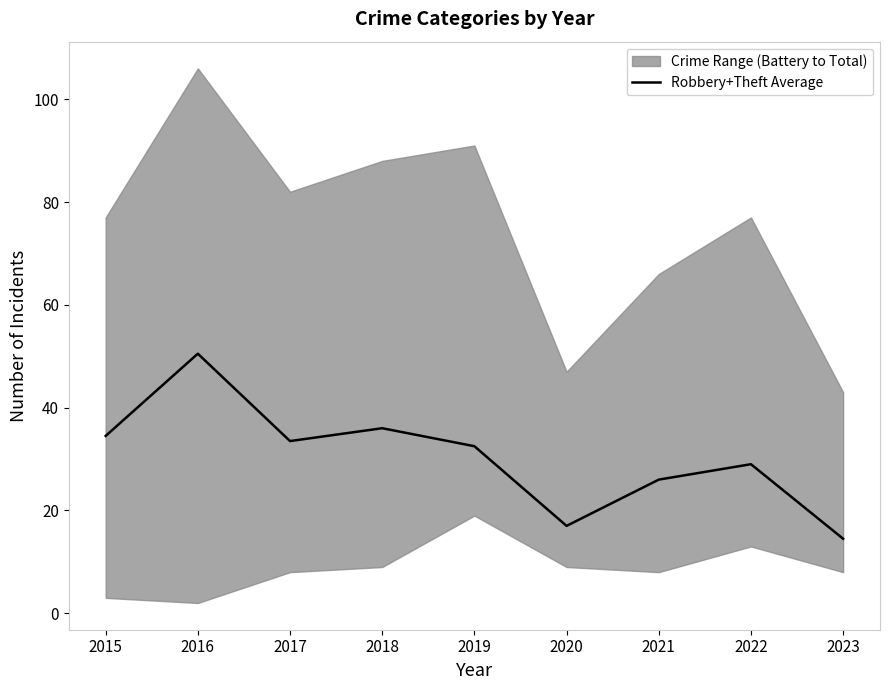

What is the minimum value shown in the chart?

14.5